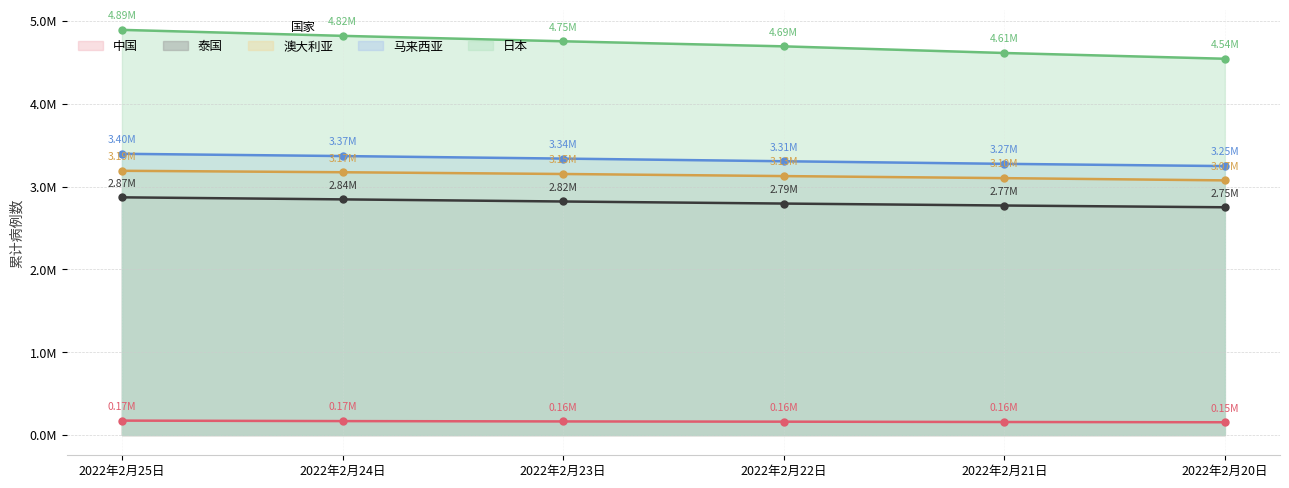

Is it true that 马来西亚 equals 3305157 at 2022年2月22日?

True